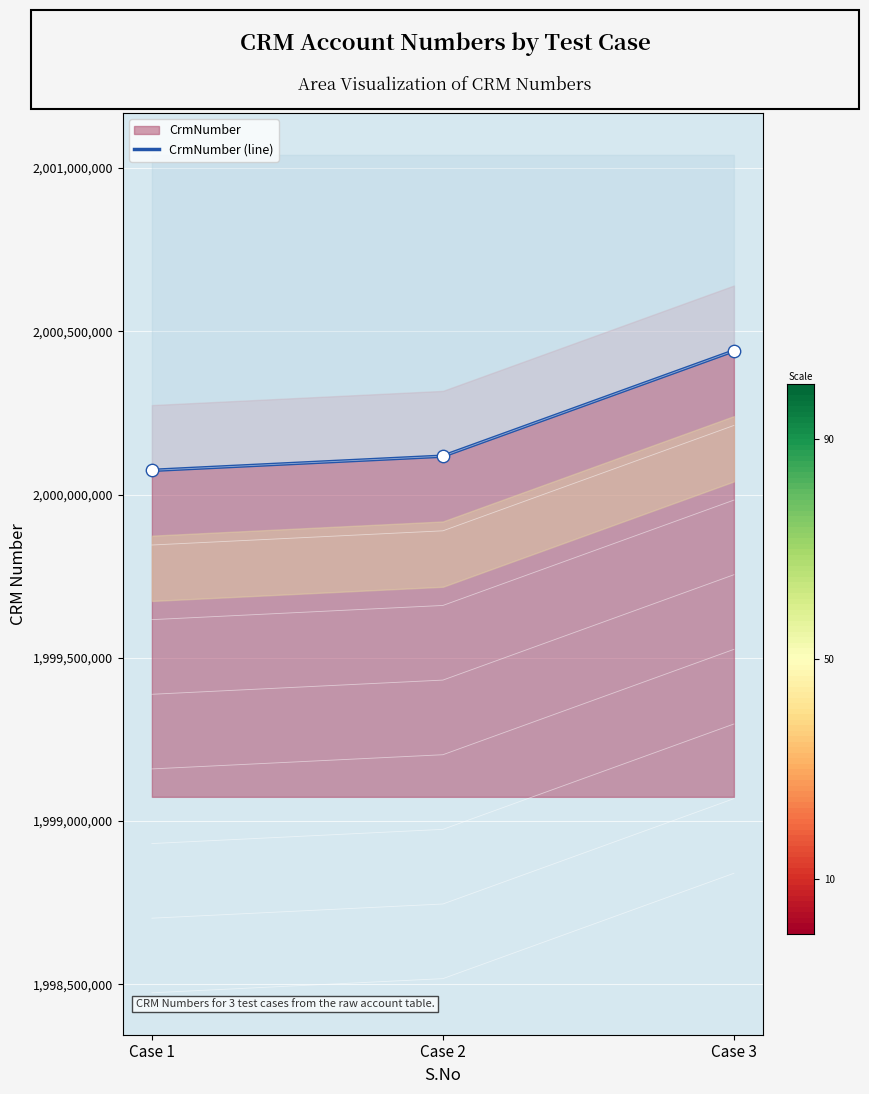

What is the change in value from Case 2 to Case 3?

+322748